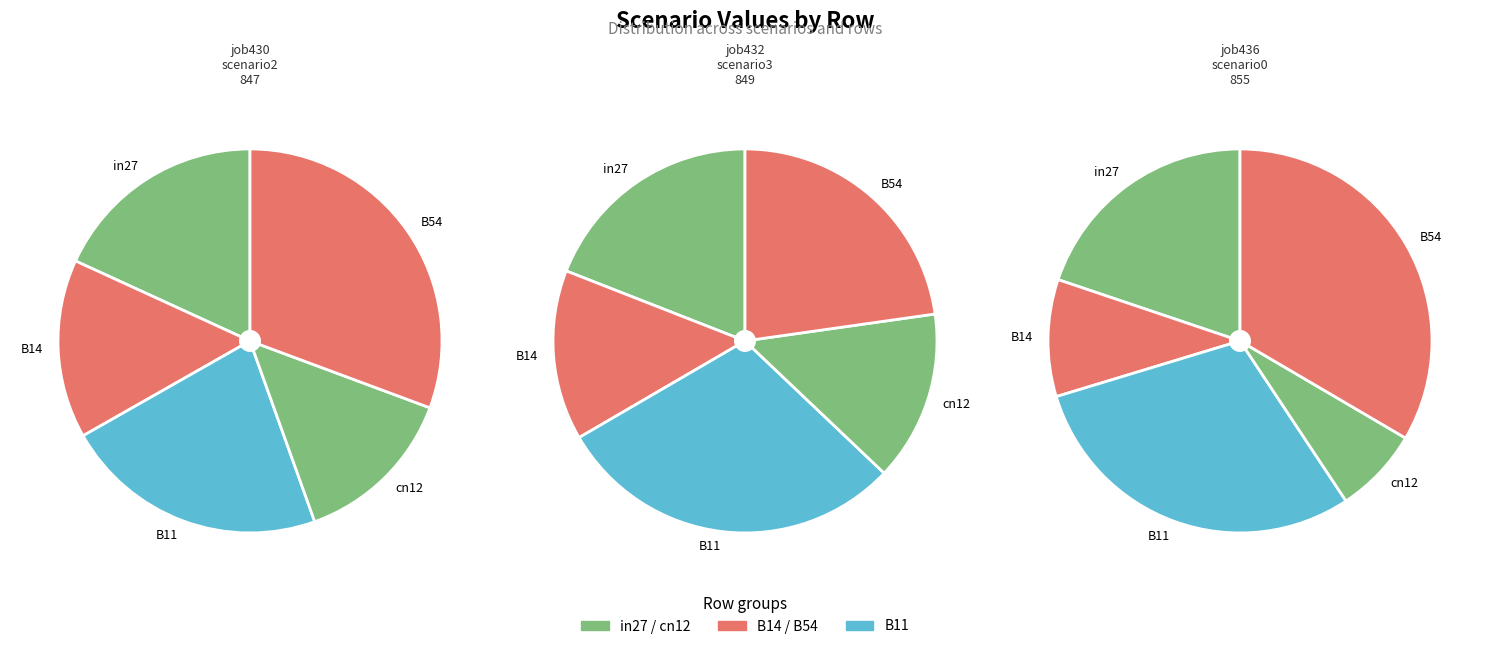

What is the largest slice in the pie chart?

B11